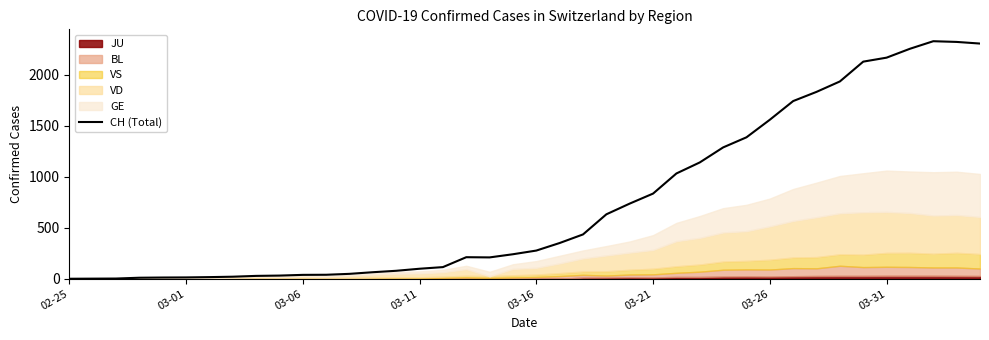

Reading left to right, extract all data points from this chart.

0	1	2	10	12	13	16	20	28	31	38	39	48	64	78	98	114	211	209	240	276	350	434	631	736	834	1031	1139	1286	1385	1557	1740	1830	1932	2126	2165	2252	2326	2319	2303